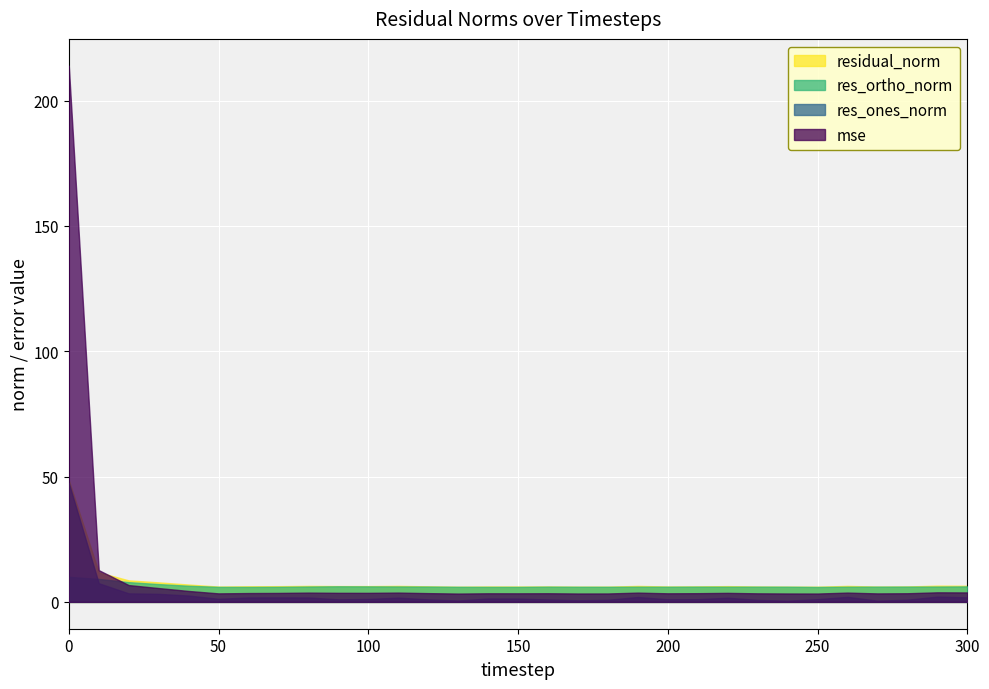

What is the value of the res_ortho_norm point at the 7th from the left?

6.0